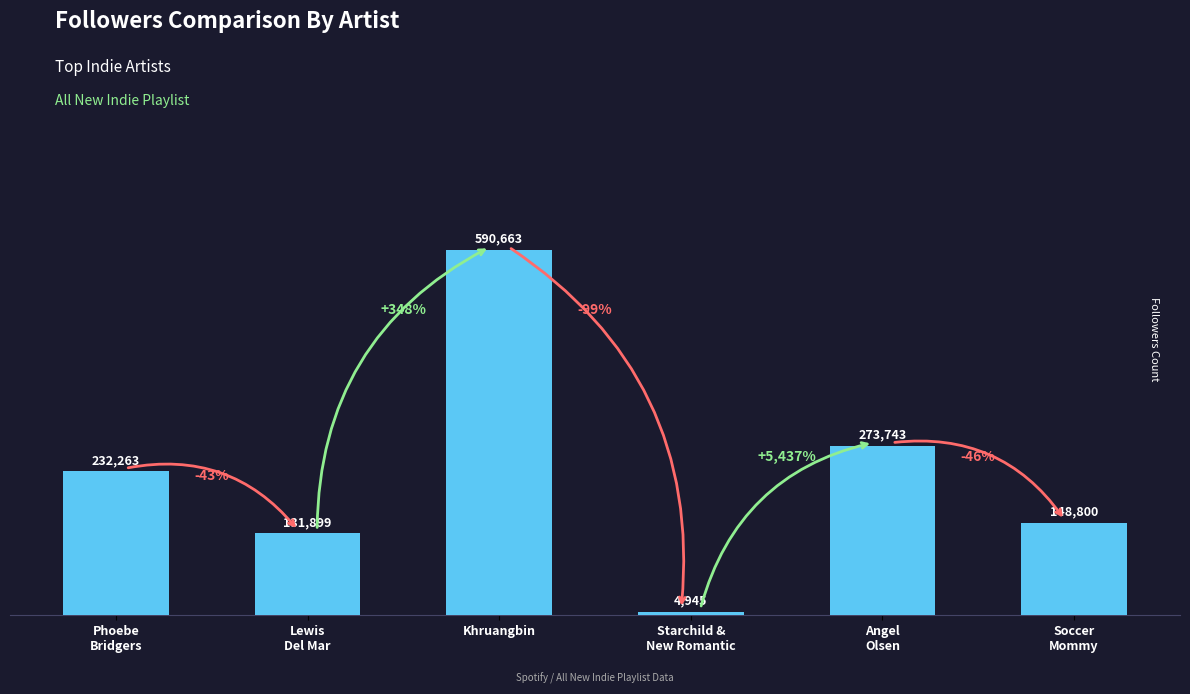

Approximately how many times larger is the value at Angel
Olsen compared to Lewis
Del Mar?

2.1